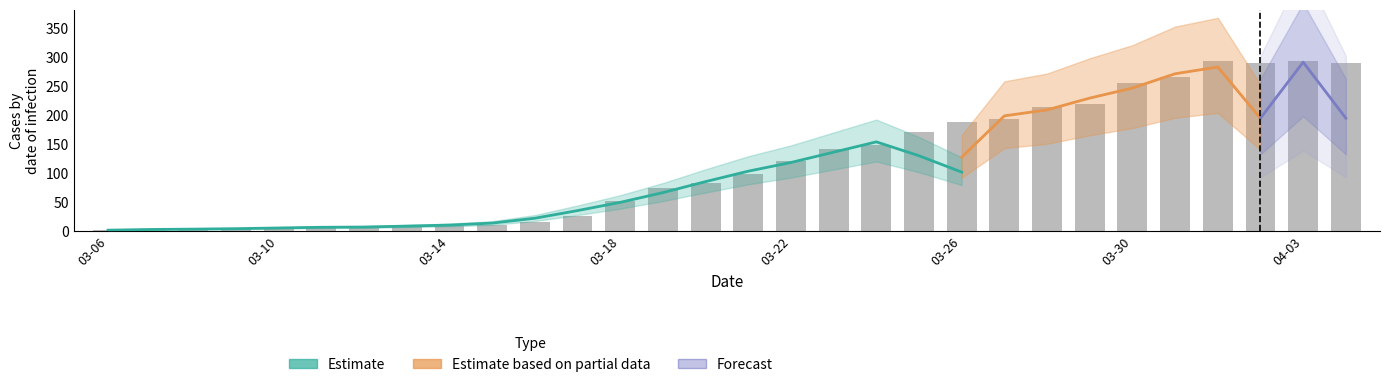

Between 2020-03-09 and 2020-03-19, which is larger?

2020-03-19